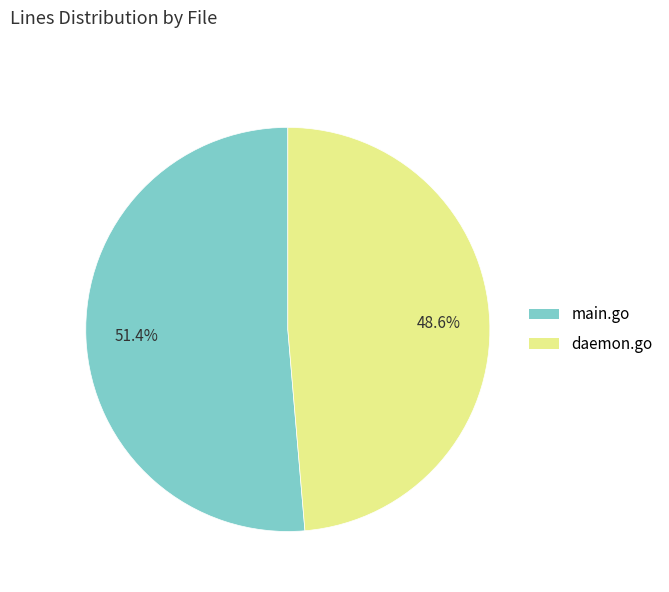

Between main.go and daemon.go, which is larger?

main.go